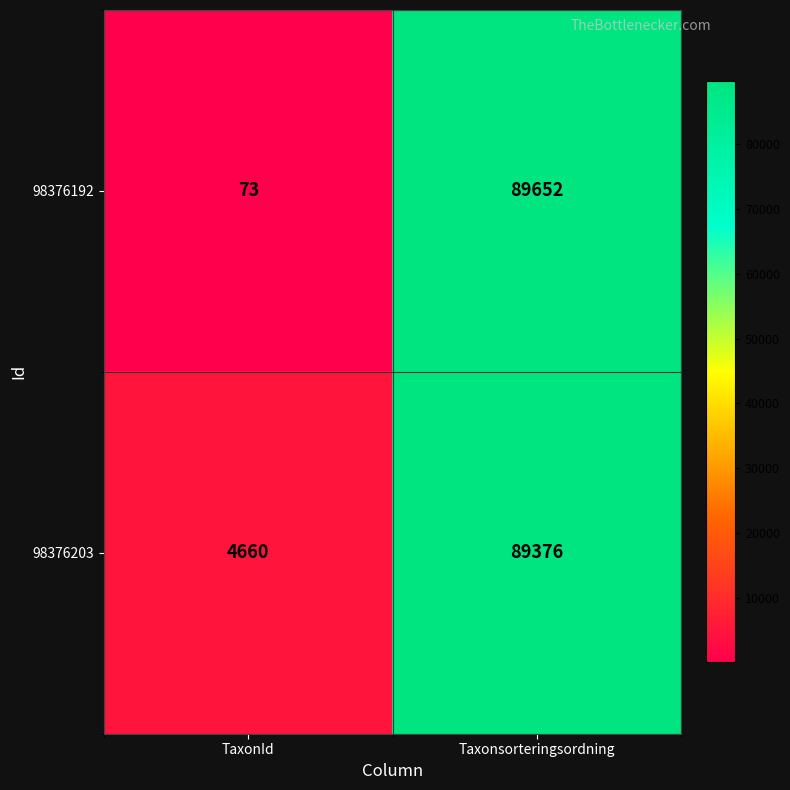

At which label does 98376203 reach its minimum?

TaxonId